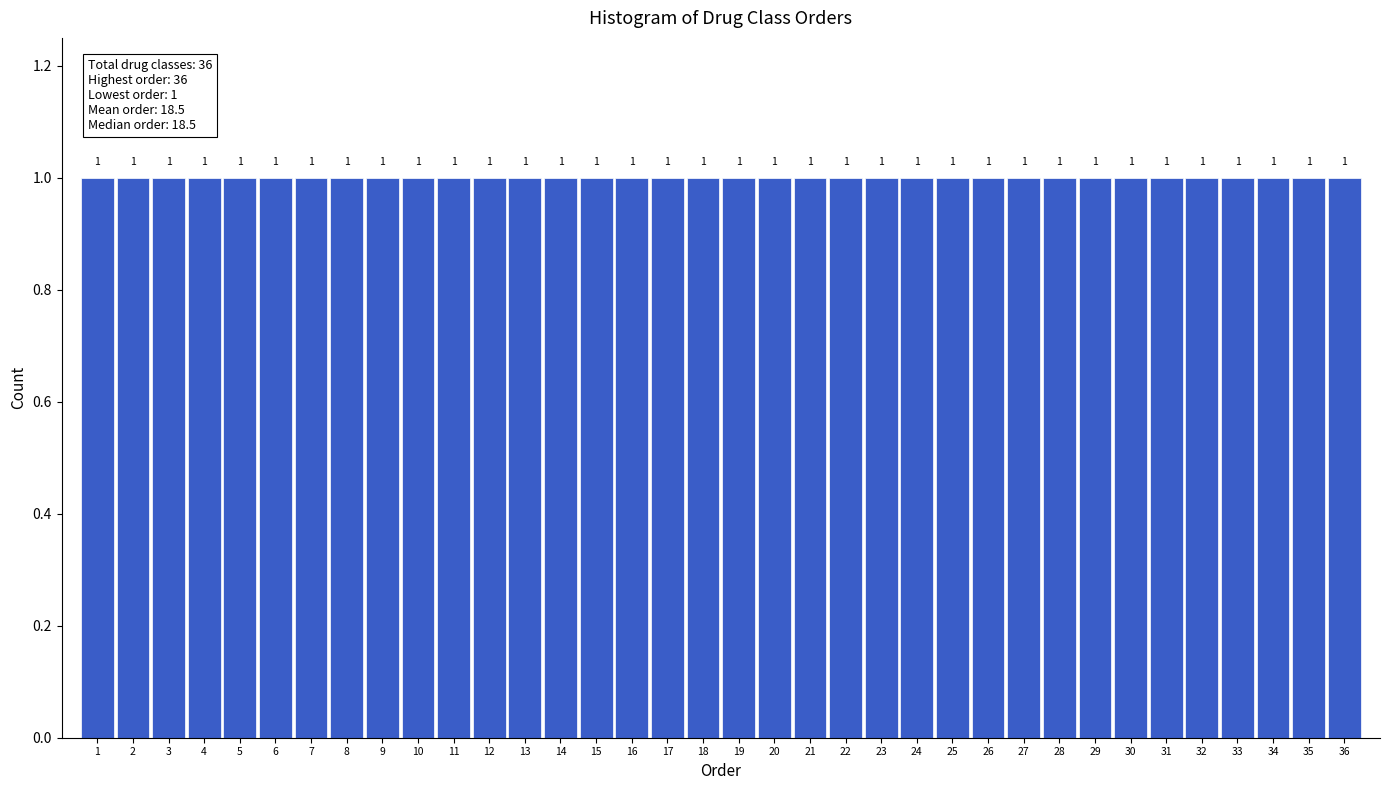

What is the height of the bar covering 20.5 to 21.5 on the x-axis?

1